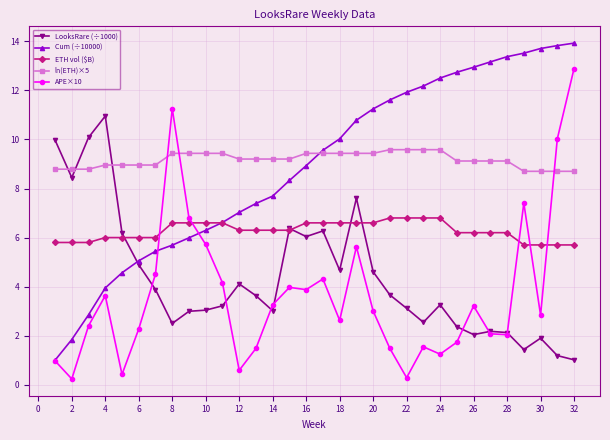

What is the difference between the maximum and minimum values in the ETH vol ($B) series?

1.1